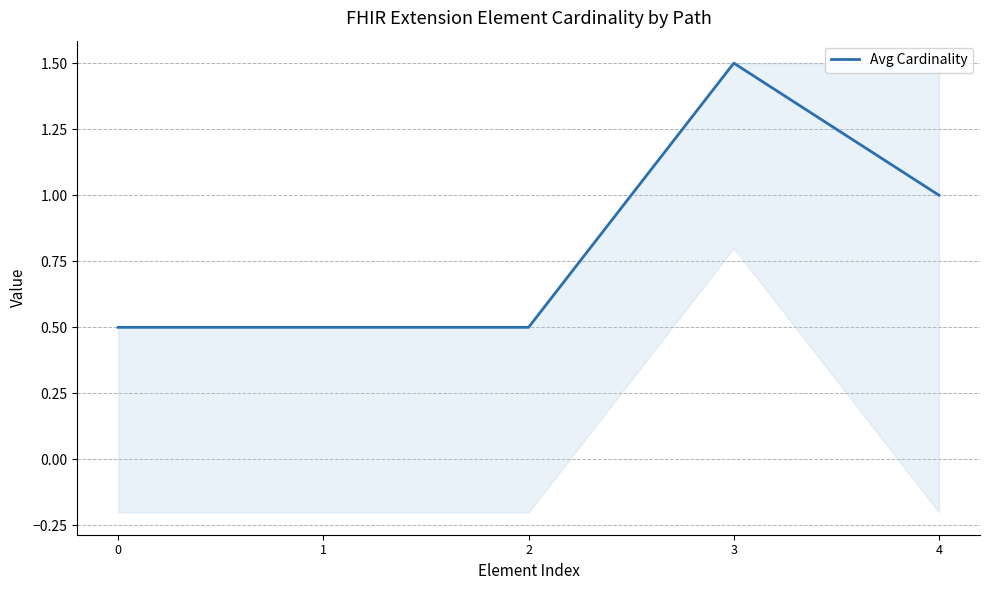

What is the difference between the values at 4 and 3?

0.5